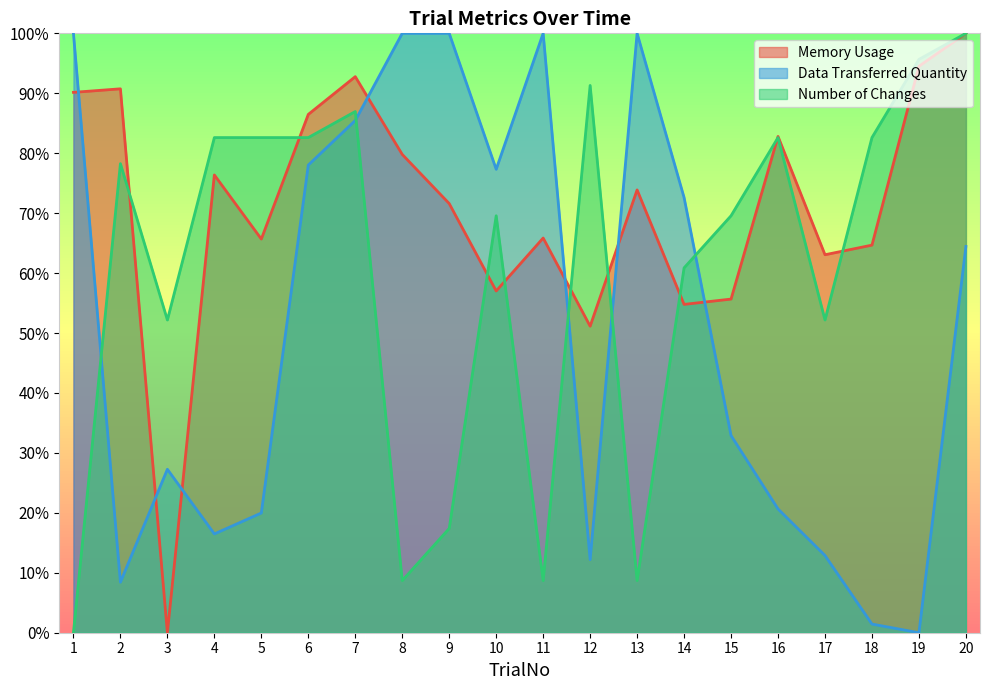

What is the total value across all series at 17?

1.3